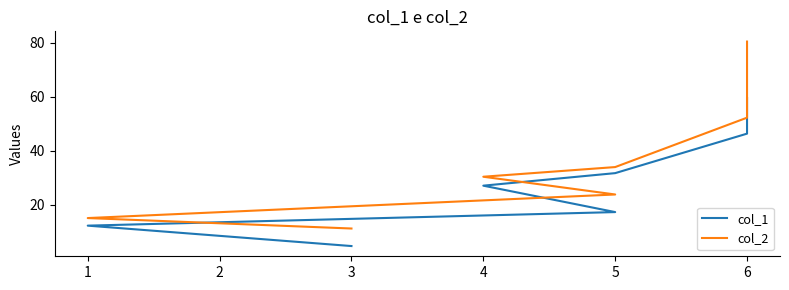

At how many categories does at least one series exceed 17?

5